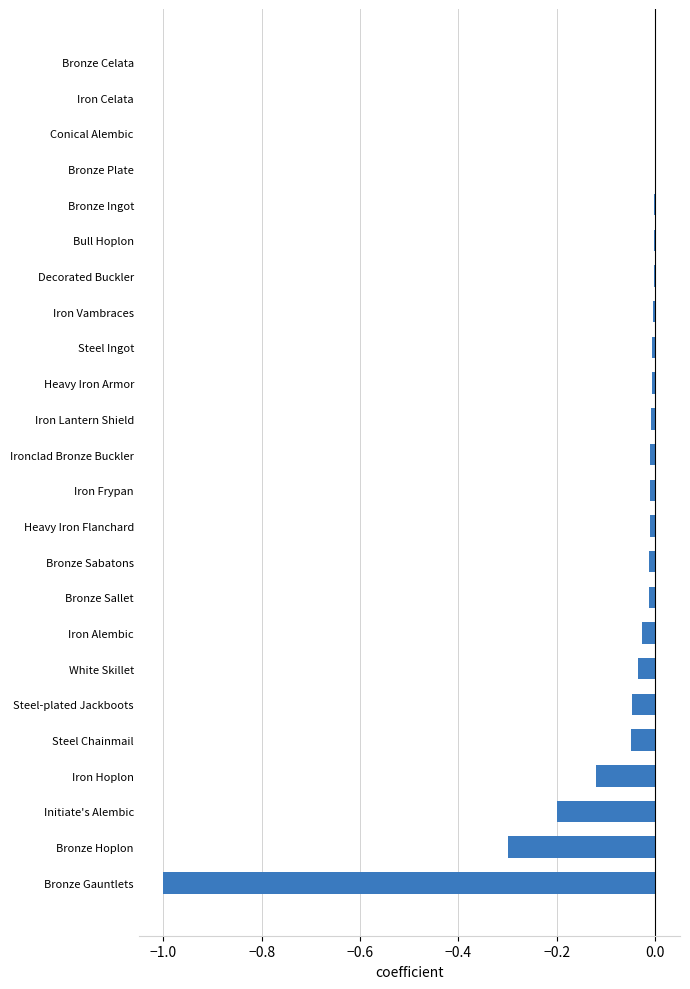

The chart shows a value of -0.0 at Steel Ingot. True or false?

True